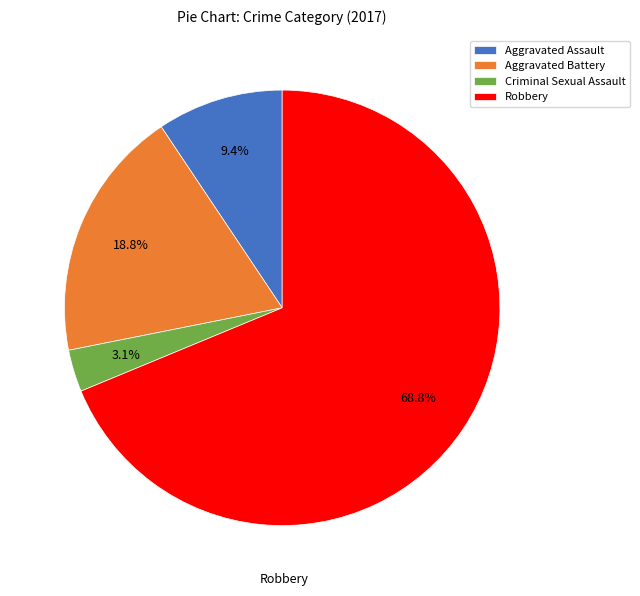

What is the largest slice in the pie chart?

Robbery